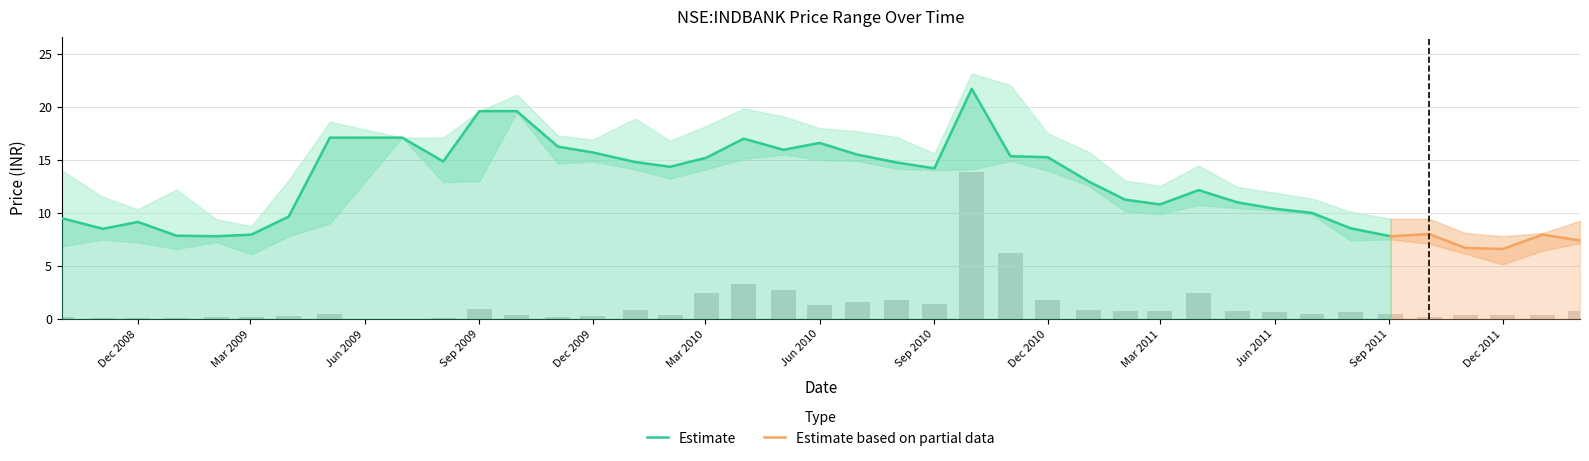

List the labels in order of close value, smallest first.

2011-12-01, 2011-11-01, 2012-02-01, 2009-02-02, 2011-09-02, 2009-01-01, 2009-03-02, 2012-01-02, 2011-10-03, 2008-11-03, 2011-08-01, 2008-12-01, 2008-10-01, 2009-04-01, 2011-07-01, 2011-06-01, 2011-03-01, 2011-05-02, 2011-02-01, 2011-04-01, 2011-01-03, 2010-09-01, 2010-02-01, 2010-08-02, 2010-01-04, 2009-08-03, 2010-03-02, 2010-12-01, 2010-11-01, 2010-07-01, 2009-12-01, 2010-05-03, 2009-11-03, 2010-06-01, 2010-04-01, 2009-05-04, 2009-07-01, 2009-09-01, 2009-10-01, 2010-10-01